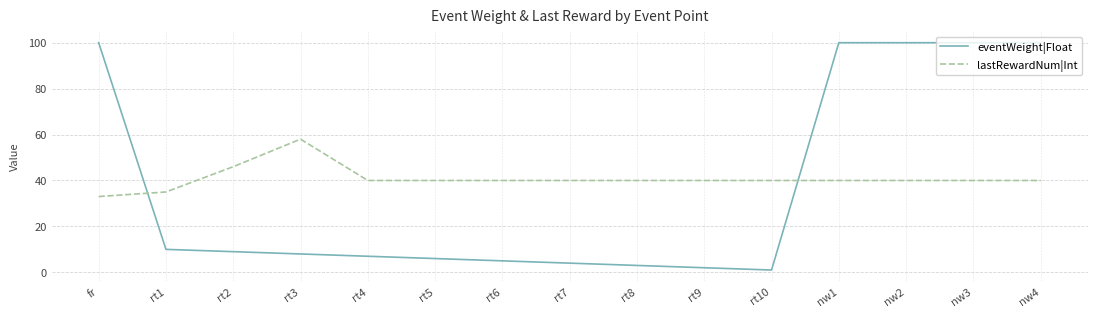

Rank the series at nw2 from highest to lowest value.

eventWeight|Float, lastRewardNum|Int